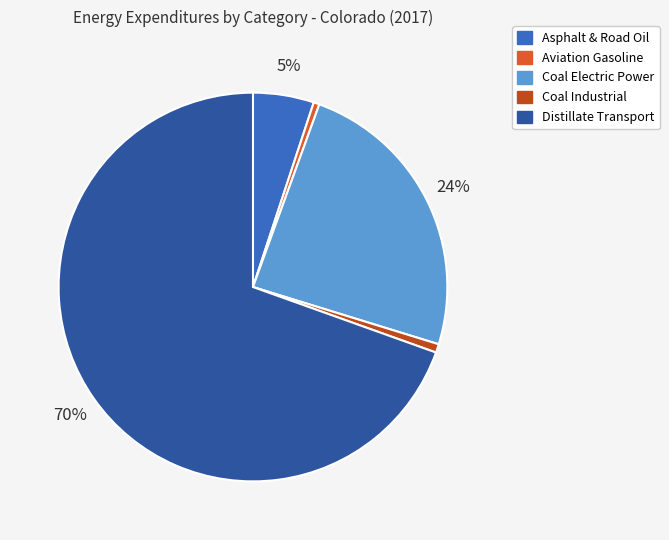

What is the smallest slice in the pie chart?

Aviation Gasoline